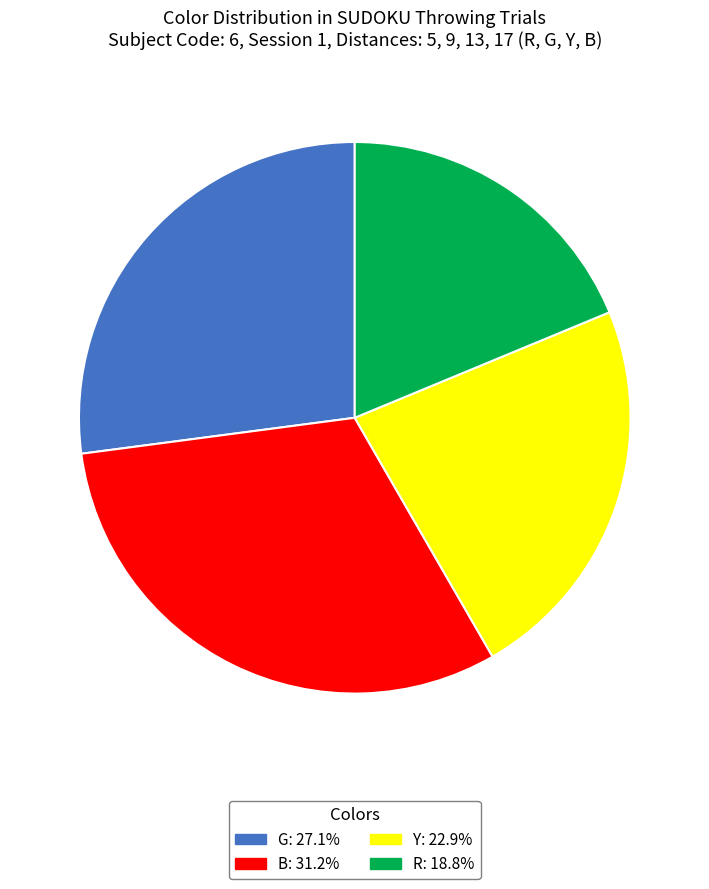

Does any single category account for the majority?

No